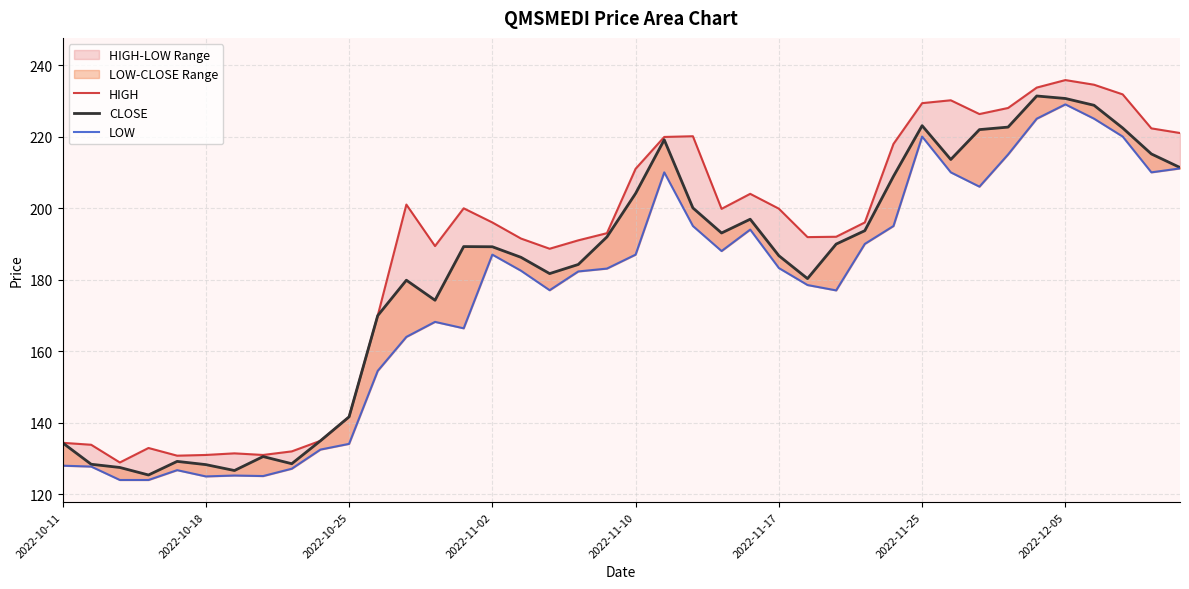

True or false: CLOSE has a value of 307.9 at 26.

False